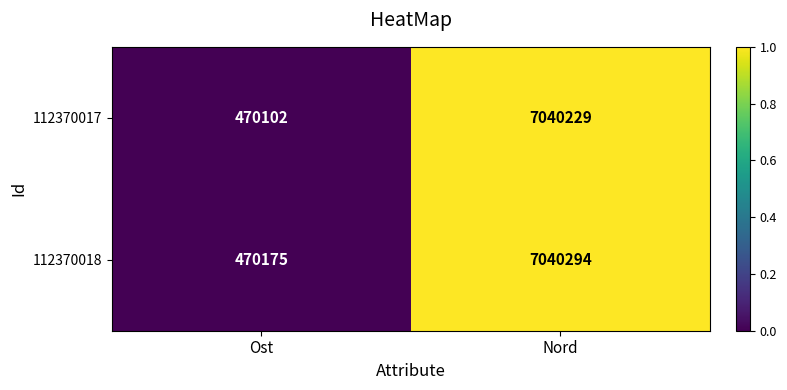

Which series has the largest range (max minus min)?

112370017